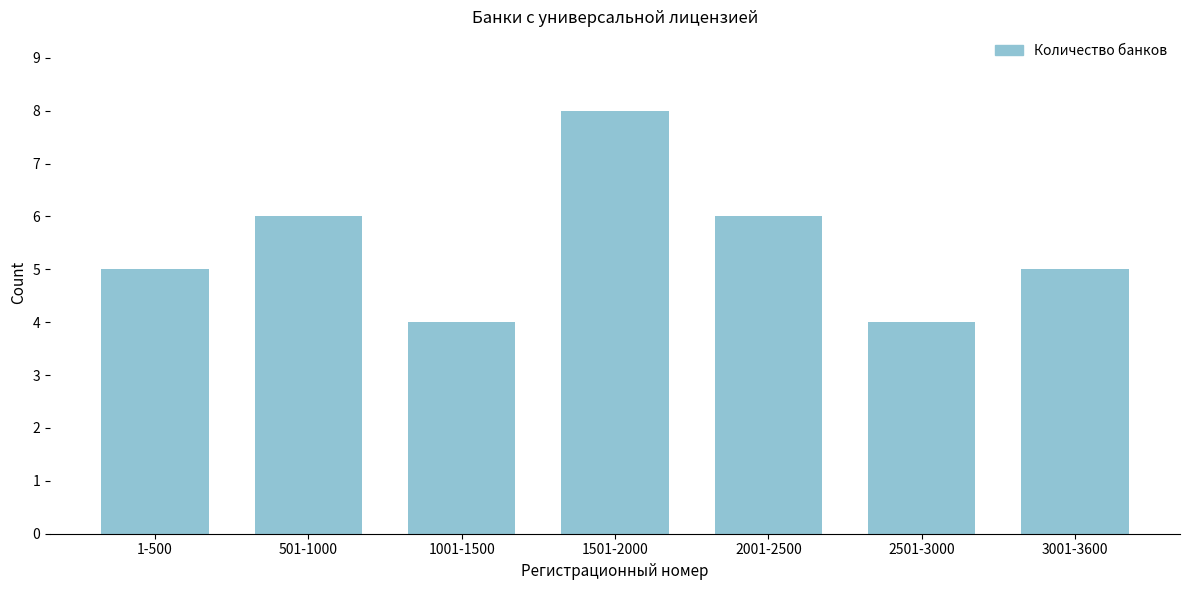

Reading right to left, list all the values displayed in this chart.

3001-3600=5	2501-3000=4	2001-2500=6	1501-2000=8	1001-1500=4	501-1000=6	1-500=5